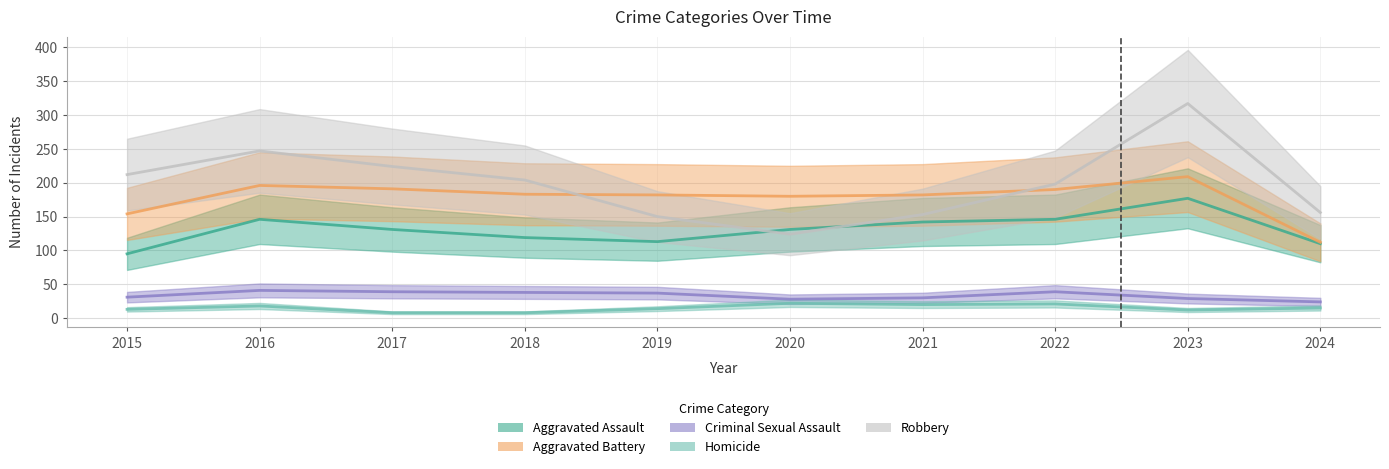

What is the difference between the Aggravated Battery values at 2015 and 2016?

42